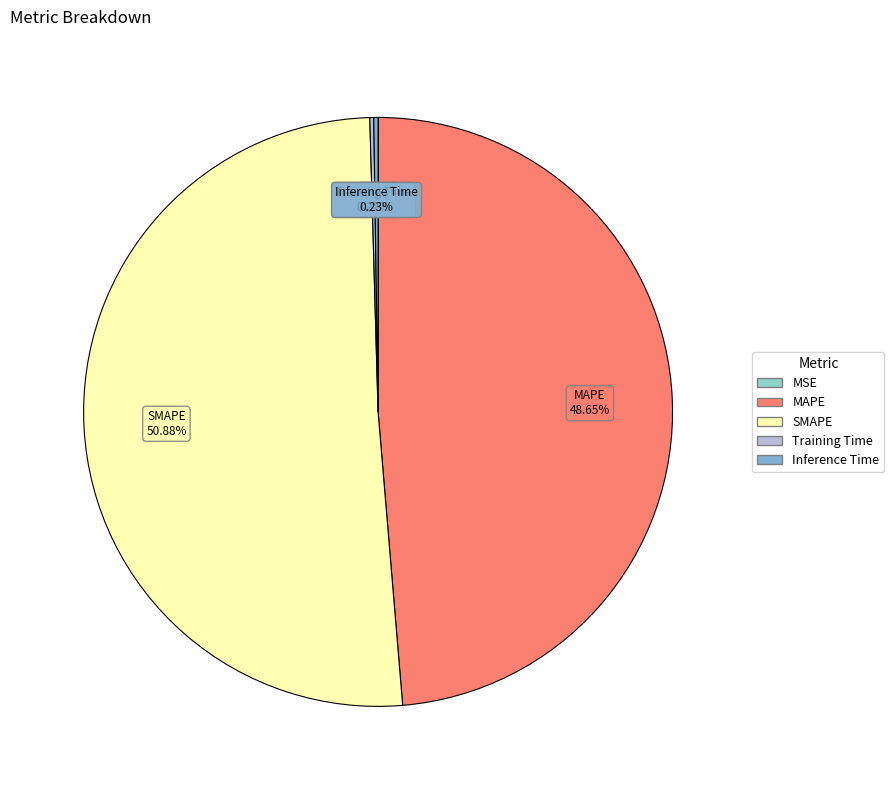

Which category has the biggest portion of the pie?

SMAPE